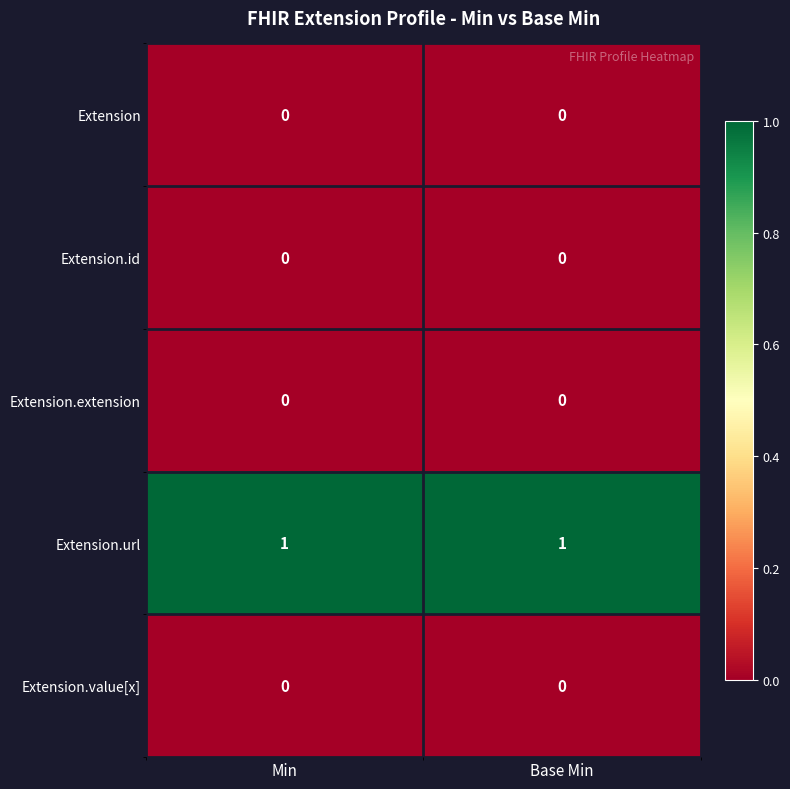

True or false: Extension.value[x] has a value of 0 at Min.

True